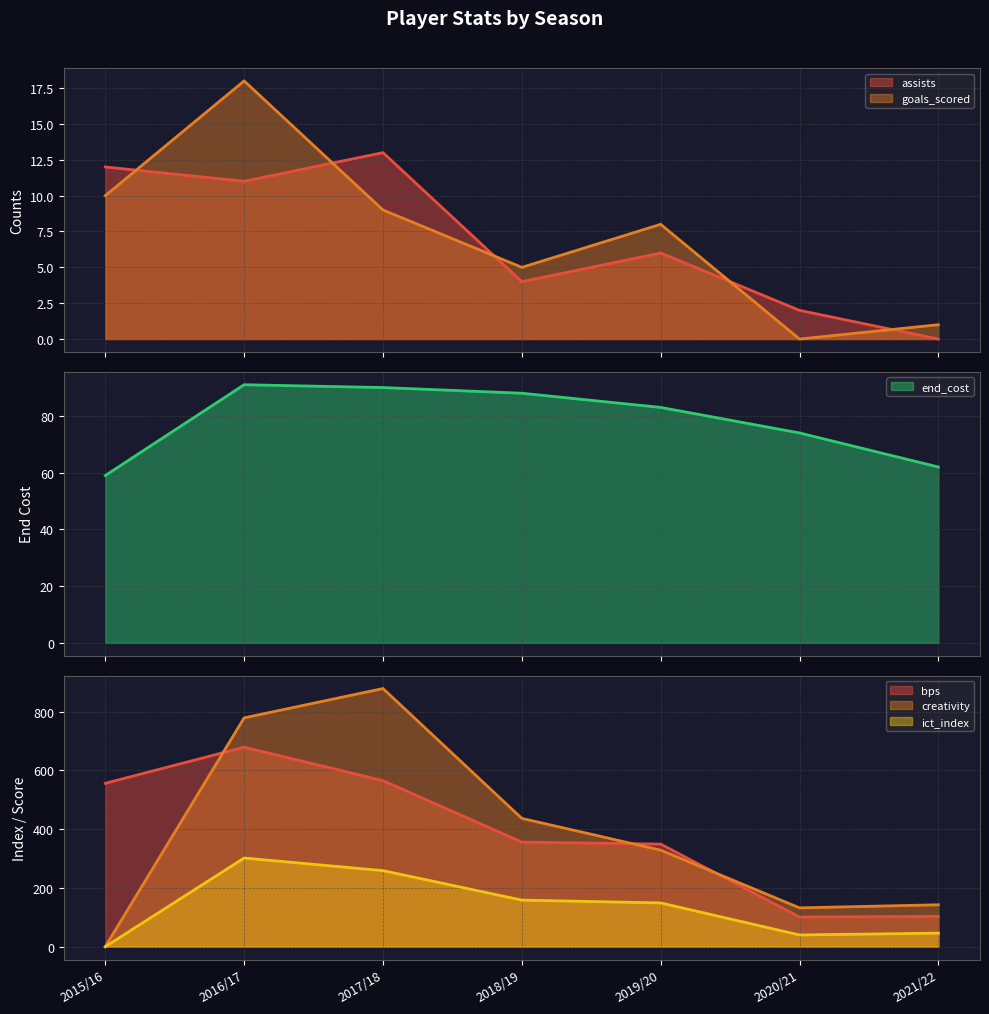

What is the approximate value of bps at 2017/18?

565.0